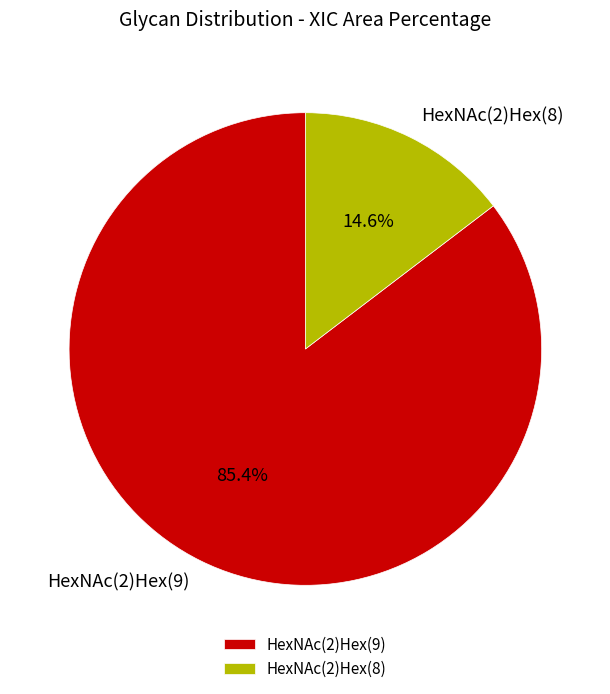

How many segments does this pie chart have?

2